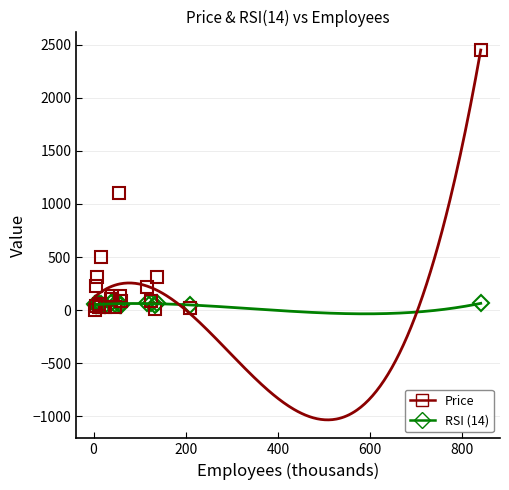

True or false: Price has more than 2 points higher than both neighbors.

True